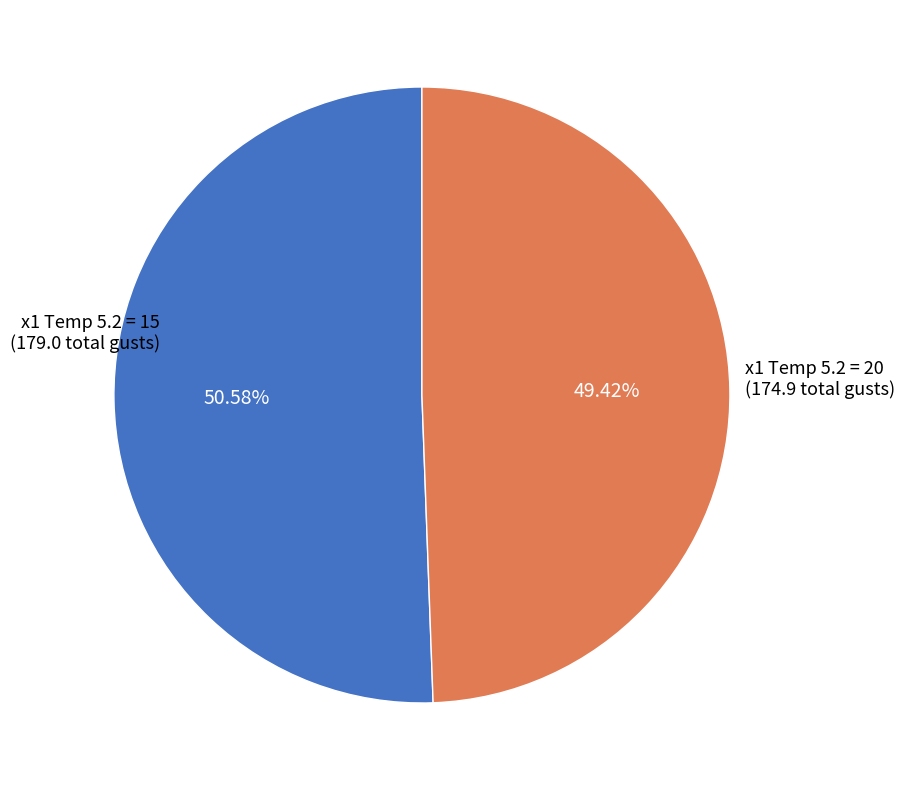

How many slices are in this pie chart?

2